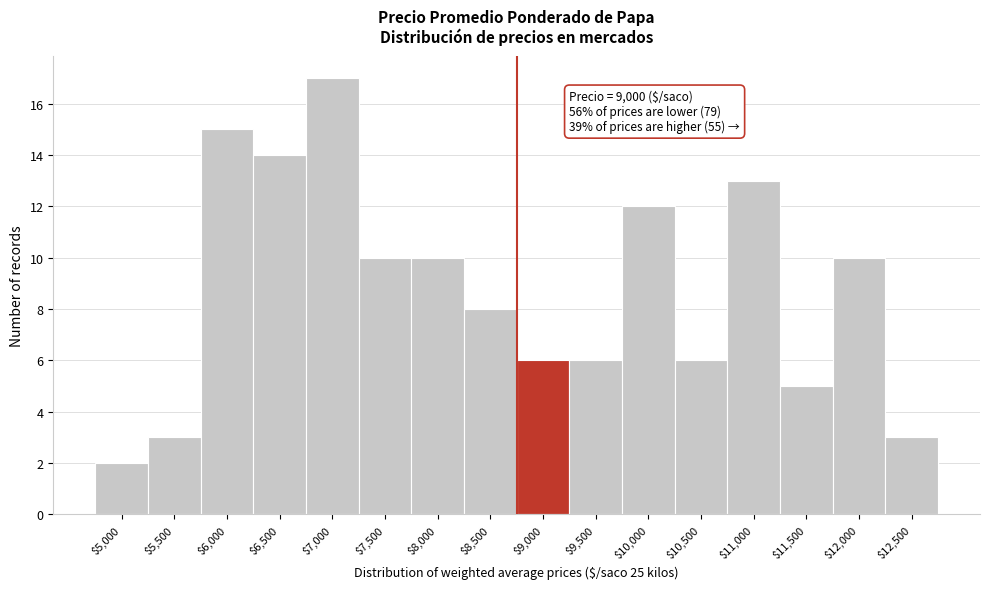

Reading left to right, transcribe all the data shown in this chart.

2	3	15	14	17	10	10	8	6	6	12	6	13	5	10	3